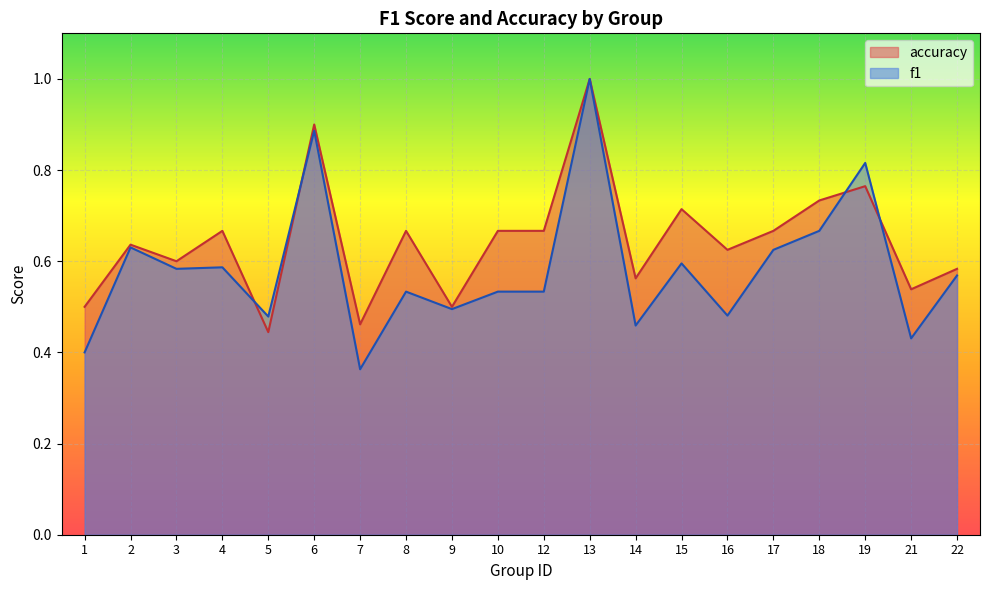

Which series has the largest total across all categories?

accuracy